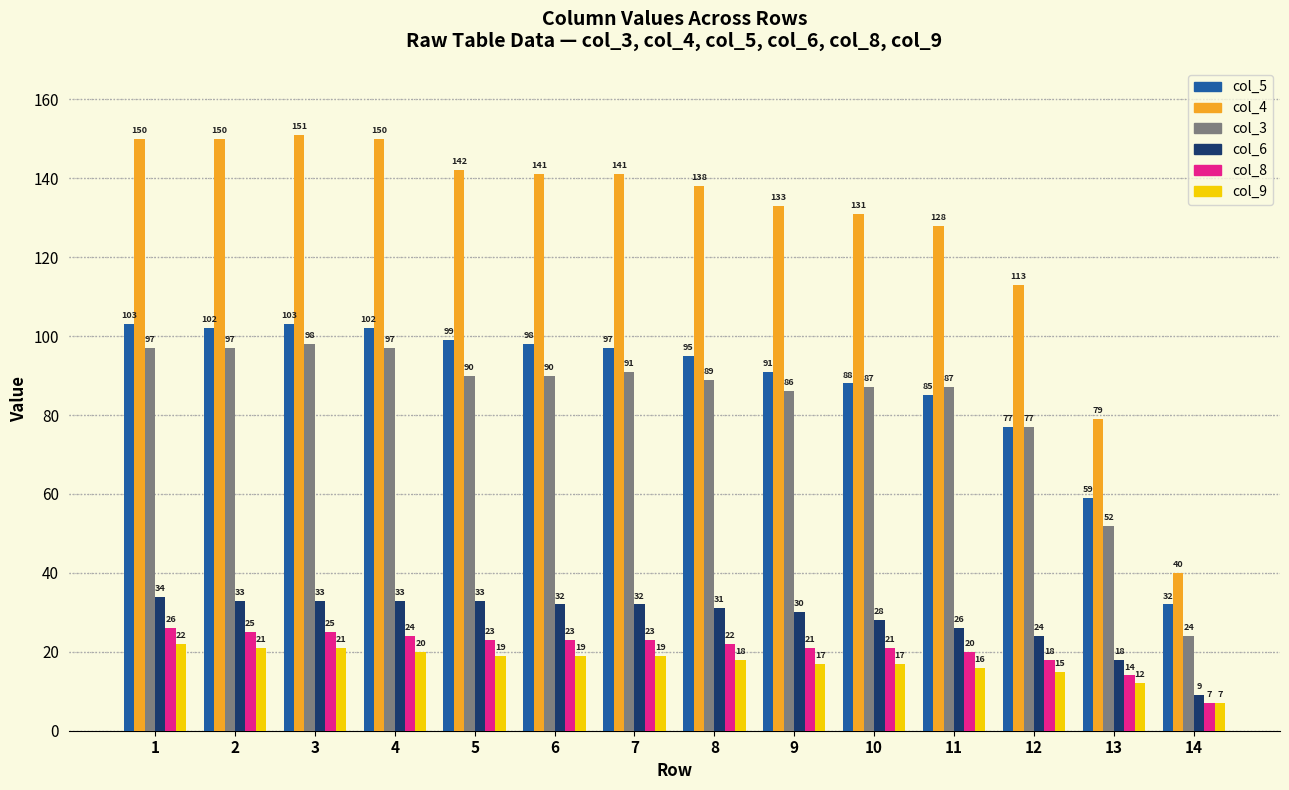

Which label corresponds to the smallest value in the chart?

14